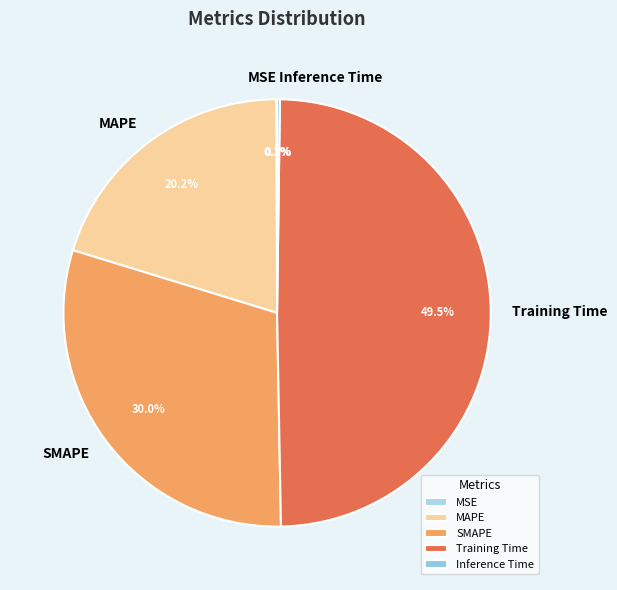

Between MAPE and Training Time, which is larger?

Training Time